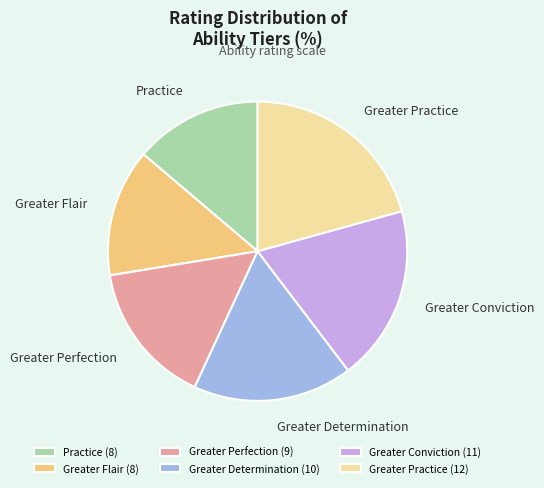

How many segments does this pie chart have?

6